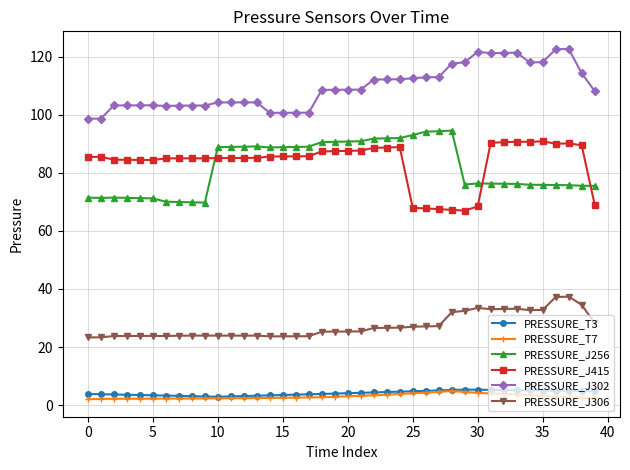

Is this an area chart (filled region under the line)?

No